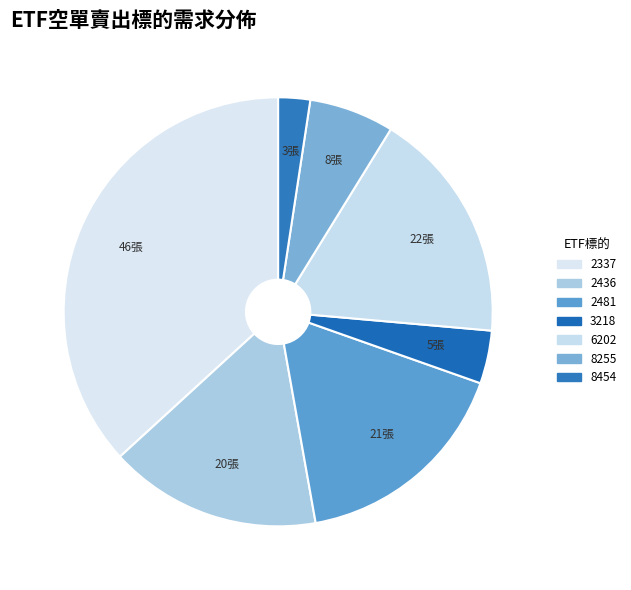

True or false: 2337 accounts for 37% of the total.

True